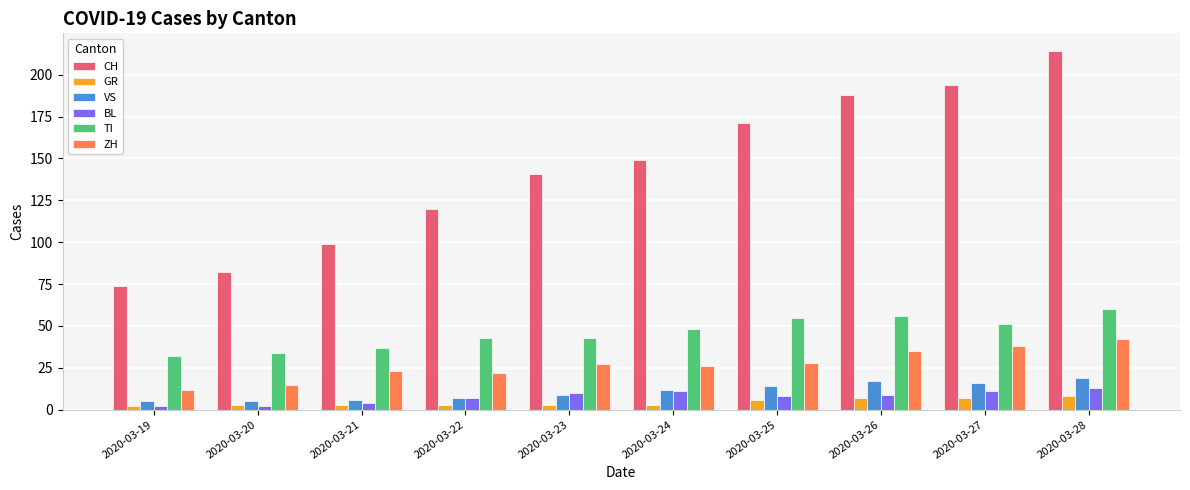

Where is CH nearest to the value 144?

2020-03-23